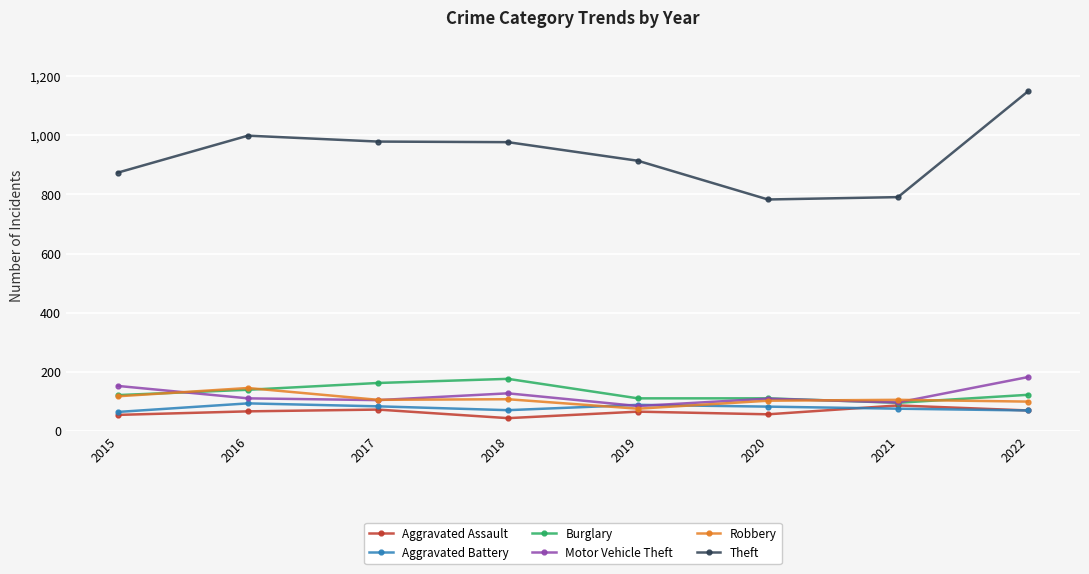

Is the value of Motor Vehicle Theft at 2017 greater than the value of Aggravated Assault at 2022?

Yes